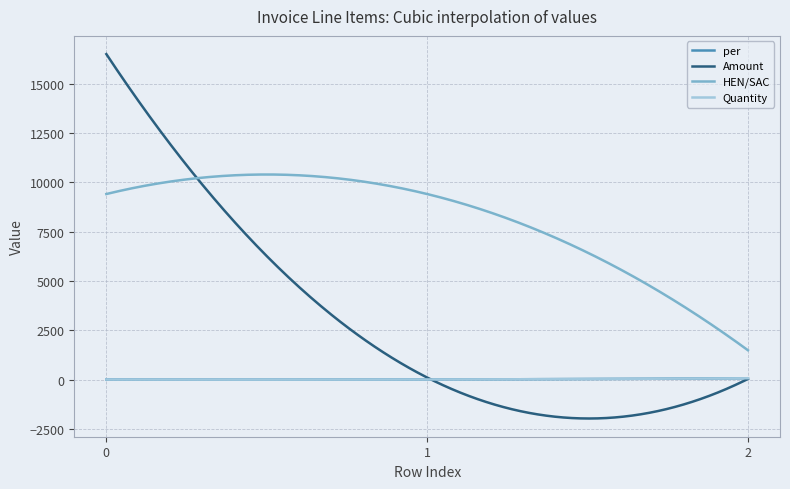

What is the value of the per point at the 3rd from the left?

64